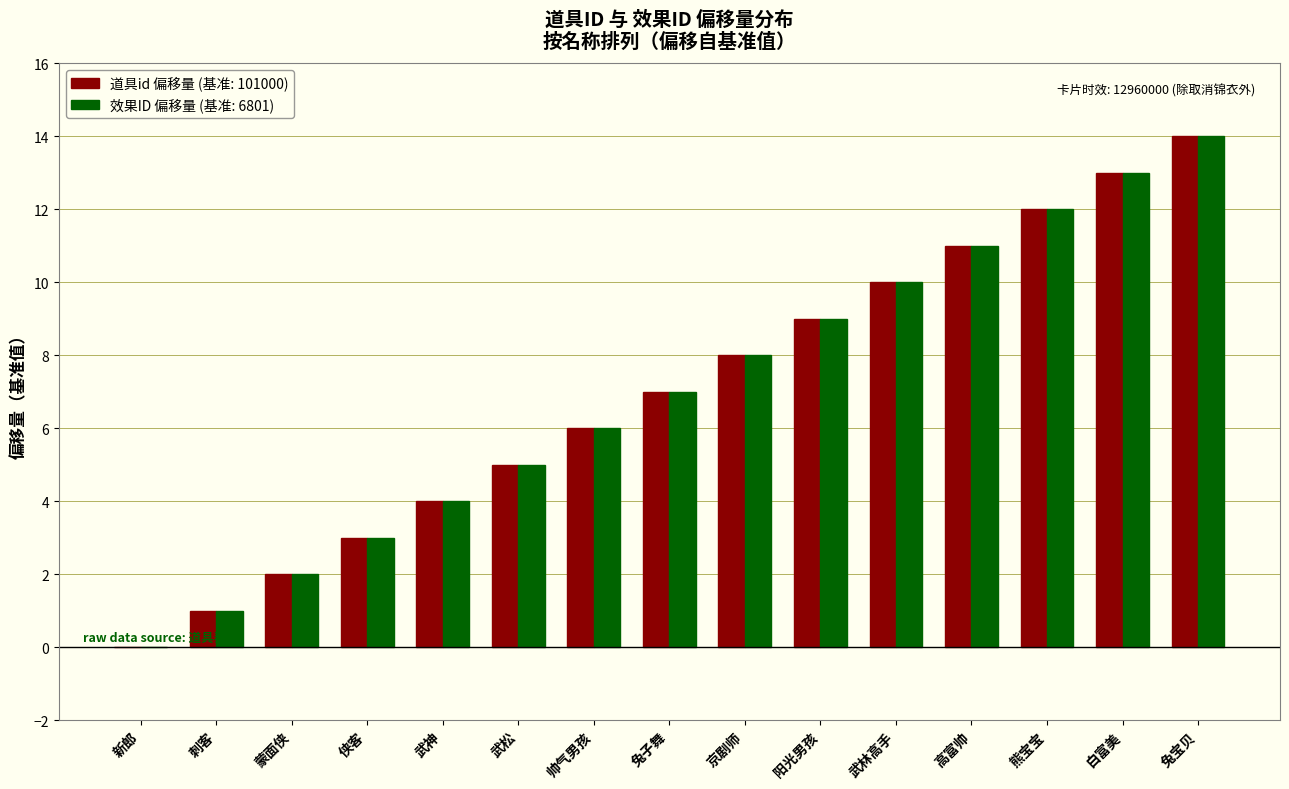

What is the total value across all series at 京剧师?

16